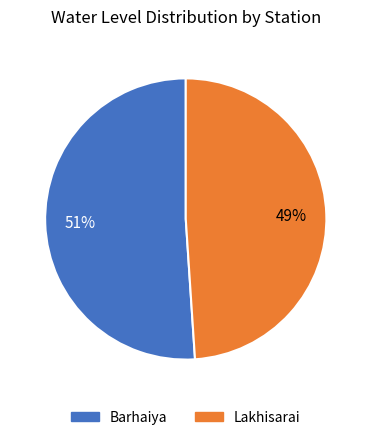

What percentage is the Barhaiya slice, to the nearest percent?

51%